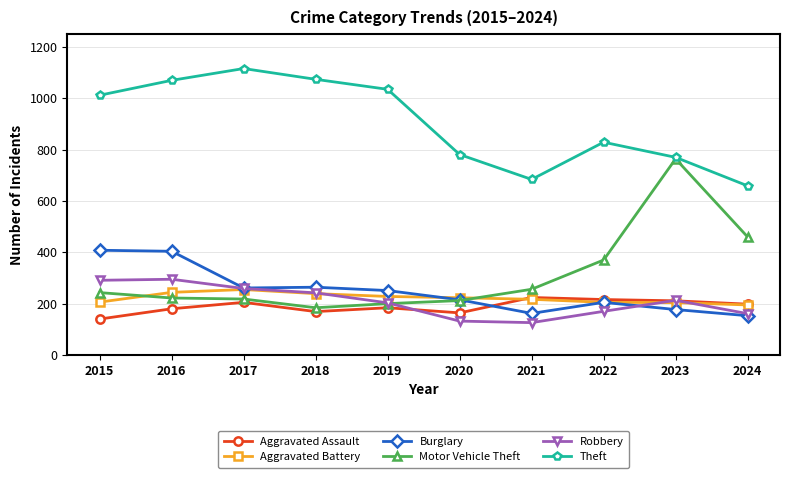

What is the total value across all series at 2019?

2101